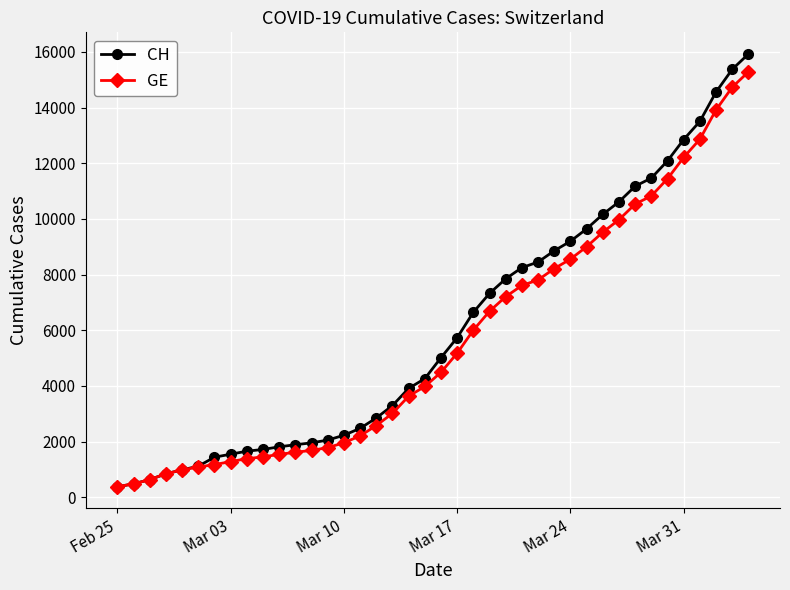

What is the value of the GE point at the 18th from the left?

3010